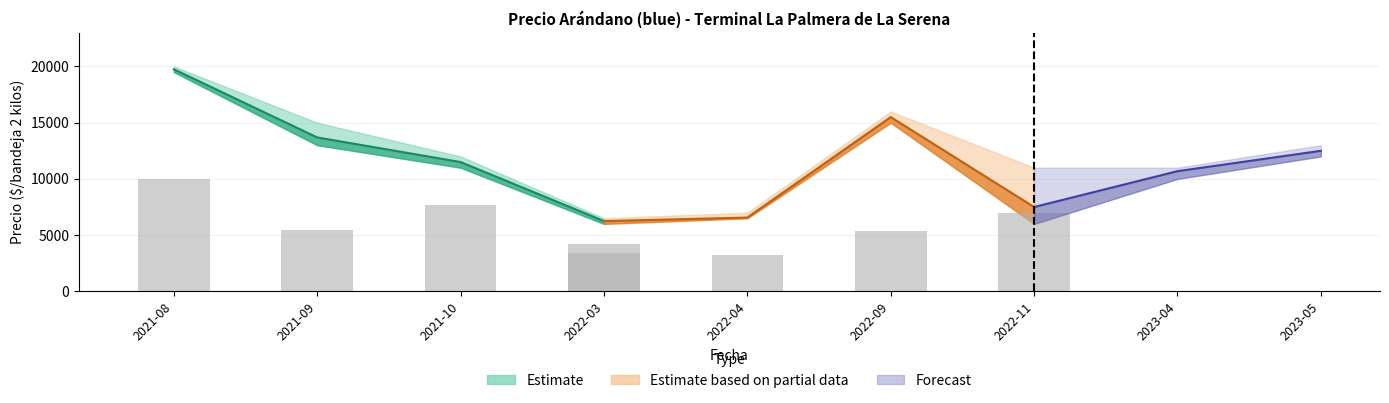

At which category is the sum across all series the highest?

2021-08